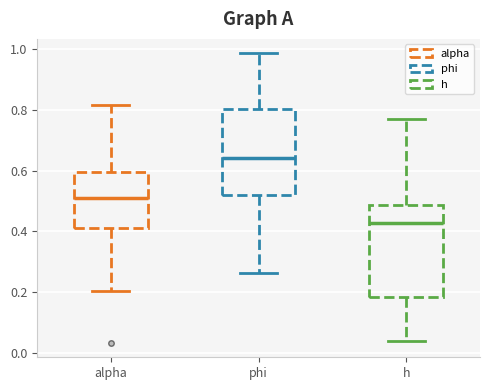

Reading left to right, read every box against the y-axis: the position of its median line, the range the box covers, and the ends of its whiskers. The values are not printed on the chart, so give them approximately, as read against the axis.

alpha: median 0.52, box 0.42 to 0.60, whiskers 0.20 to 0.82
phi: median 0.64, box 0.52 to 0.80, whiskers 0.26 to 0.98
h: median 0.42, box 0.18 to 0.48, whiskers 0.04 to 0.76